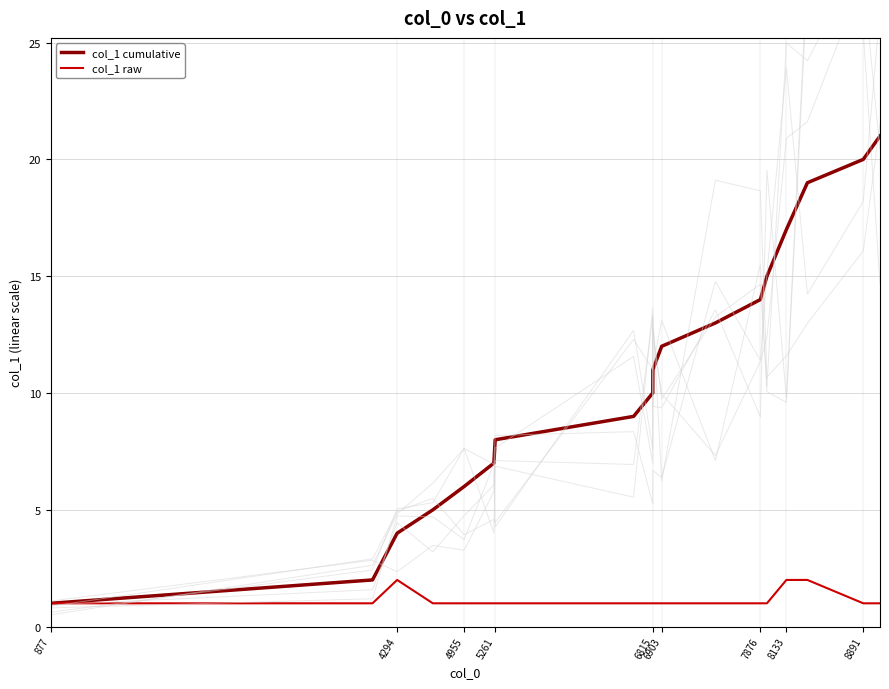

How many lines are shown in the chart?

2